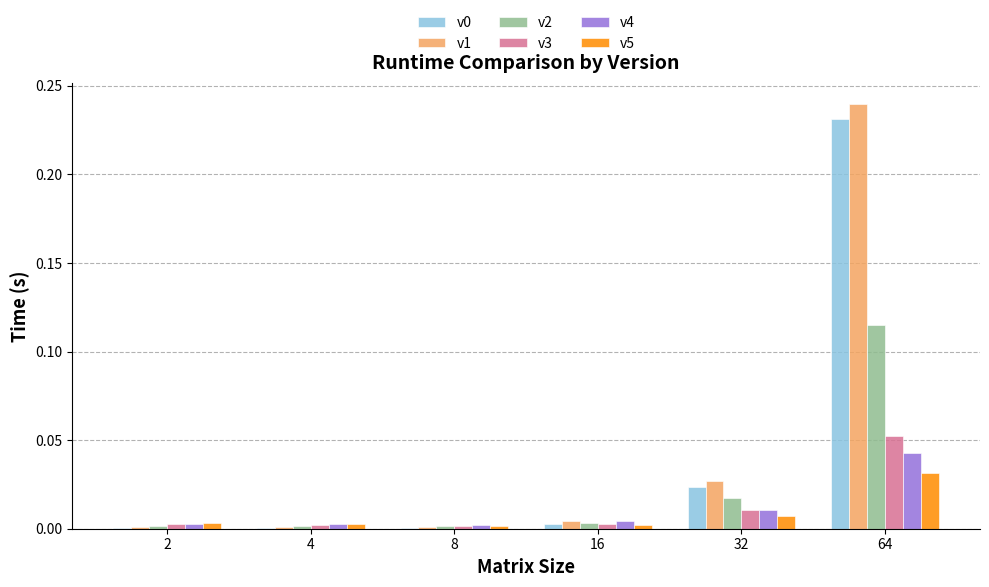

What is the sum of all v0 values?

0.3